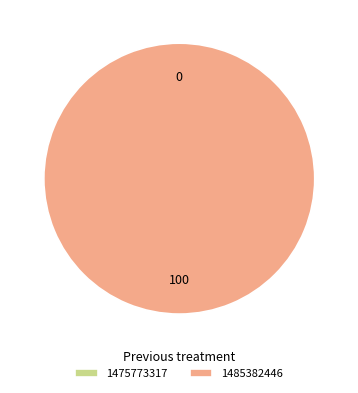

Count the number of slices in the pie.

2